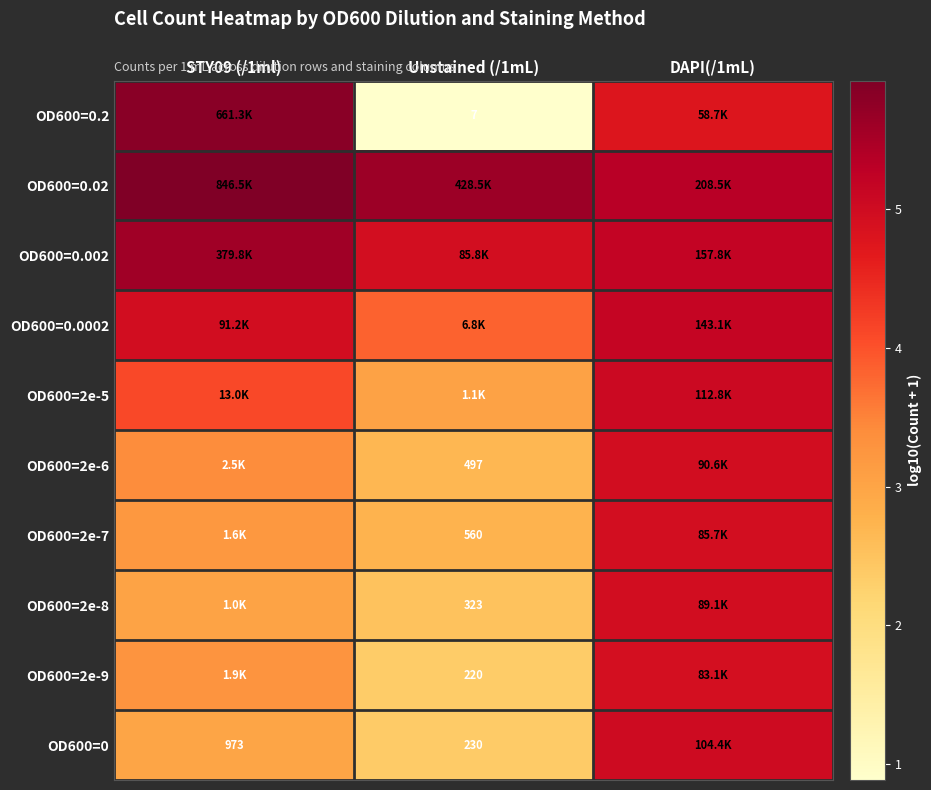

What is the minimum value shown in the chart?

0.9